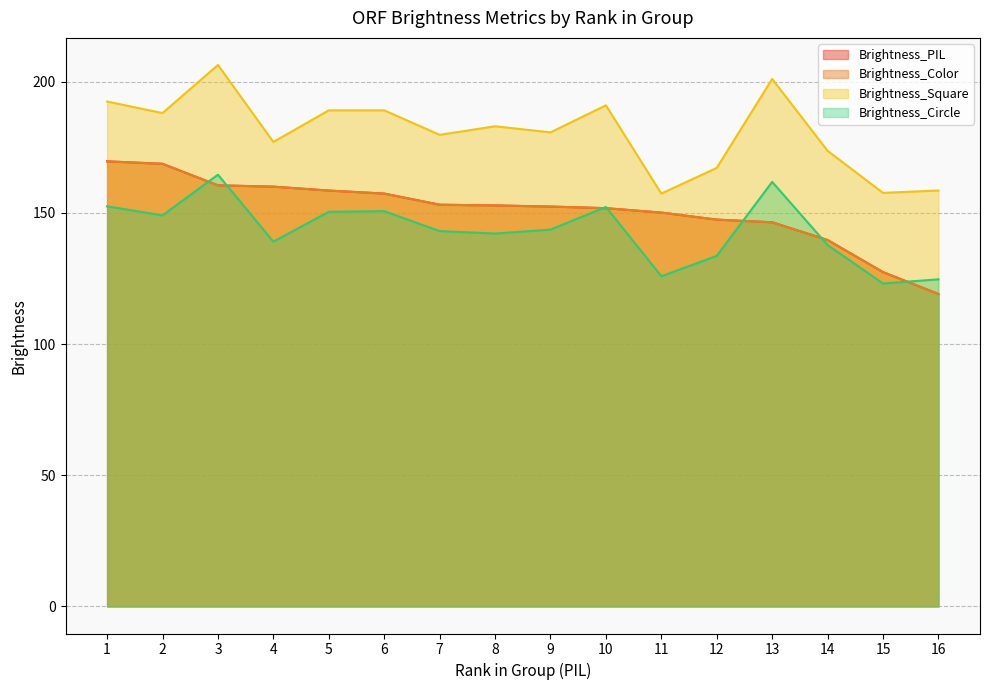

Reading left to right, transcribe all the data shown in this chart.

Brightness_PIL: 1=169.6	2=168.7	3=160.5	4=160.0	5=158.5	6=157.4	7=153.1	8=152.8	9=152.4	10=151.8	11=150.1	12=147.4	13=146.4	14=139.7	15=127.4	16=119.1
Brightness_Color: 1=169.6	2=168.7	3=160.5	4=160.0	5=158.5	6=157.4	7=153.1	8=152.8	9=152.4	10=151.8	11=150.1	12=147.4	13=146.4	14=139.7	15=127.4	16=119.1
Brightness_Square: 1=192.4	2=188.0	3=206.4	4=177.0	5=189.1	6=189.1	7=179.7	8=183.0	9=180.7	10=191.0	11=157.4	12=167.1	13=201.0	14=173.6	15=157.6	16=158.5
Brightness_Circle: 1=152.5	2=149.0	3=164.6	4=139.0	5=150.4	6=150.6	7=143.1	8=142.1	9=143.6	10=152.2	11=125.8	12=133.6	13=161.8	14=137.7	15=123.1	16=124.7